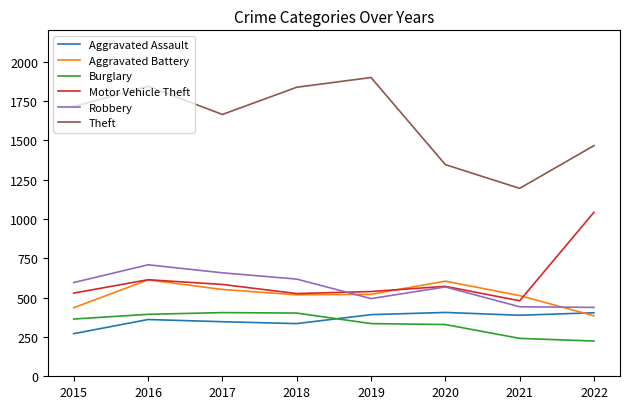

What is the total value across all series at 2020?

3826